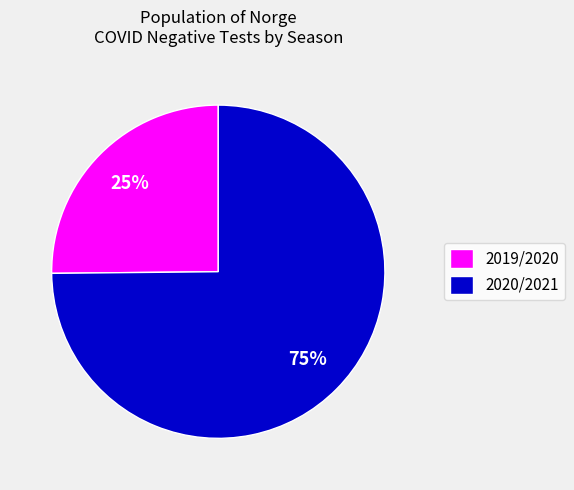

Rank the categories by value from highest to lowest.

2020/2021, 2019/2020